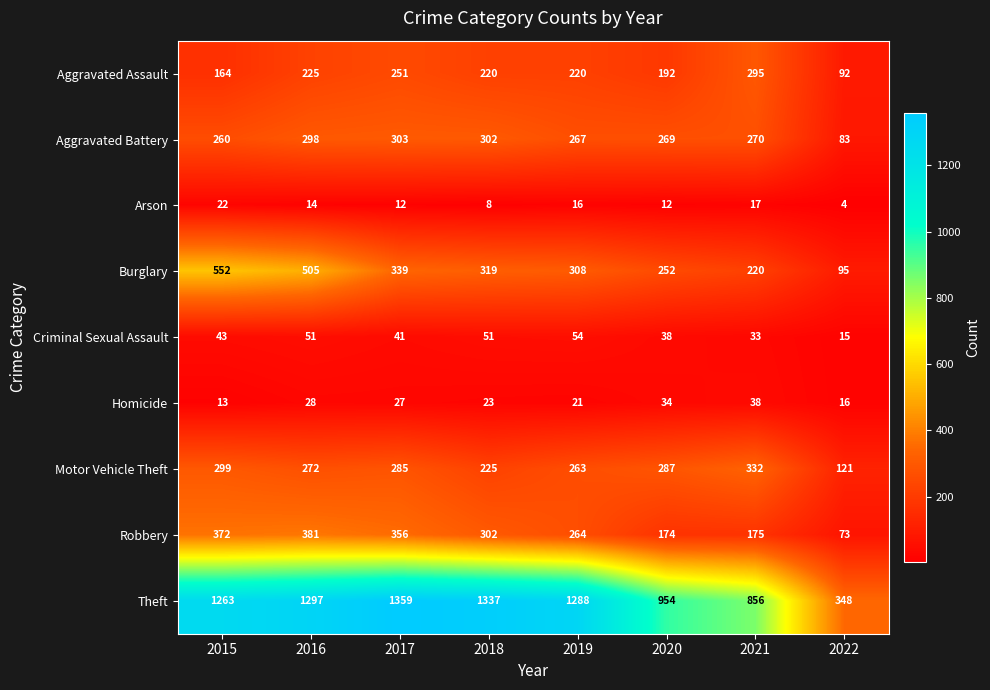

What is the greatest value displayed?

1359